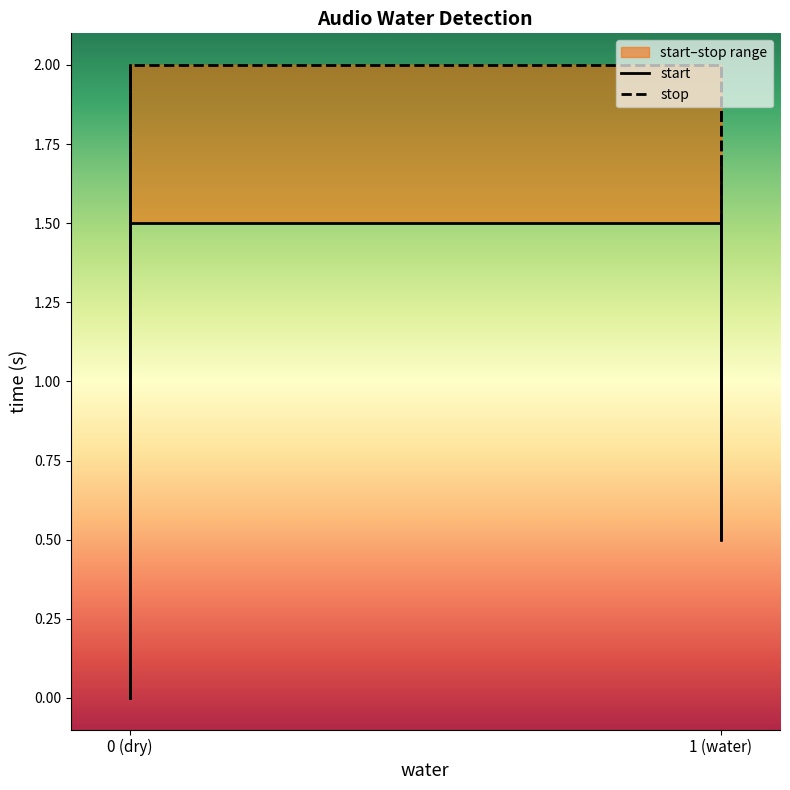

Is it true that start equals 0.0 at 0?

True